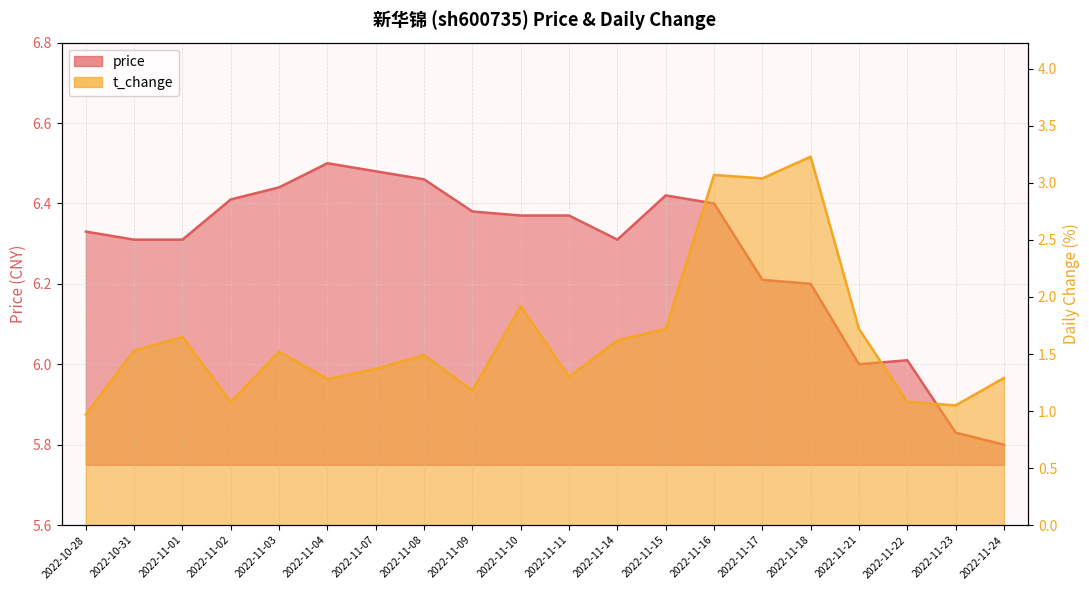

Between 2022-11-02 and 2022-11-17, which series saw the biggest shift?

t_change